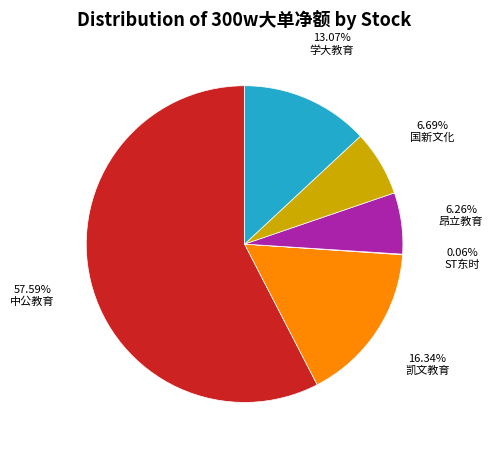

Does 中公教育 account for over 50% of the chart?

Yes